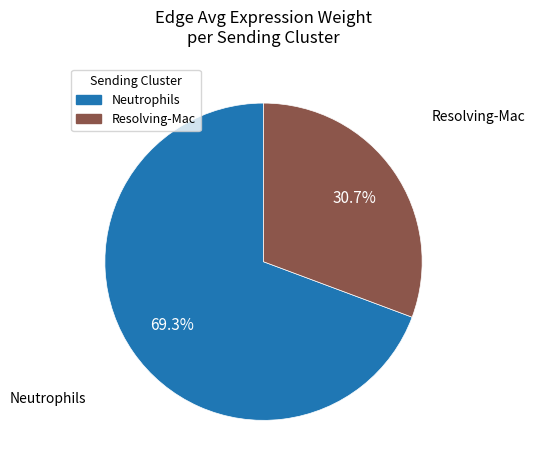

How many segments does this pie chart have?

2